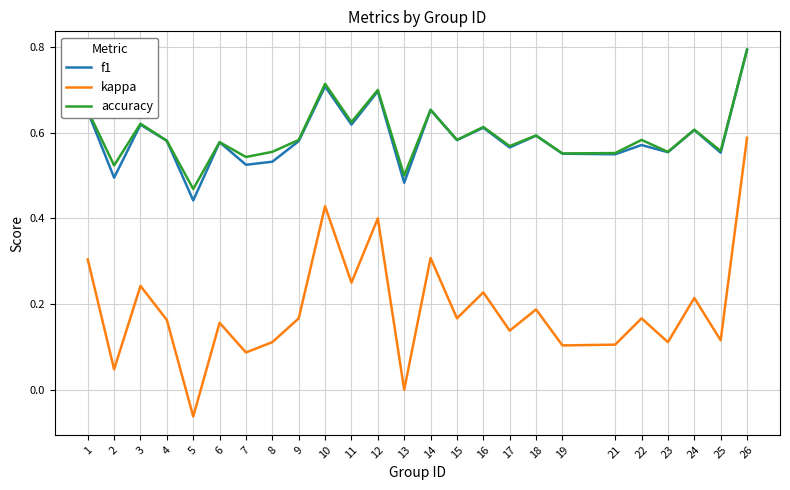

What is the difference between the second highest and minimum values in the f1 series?

0.3